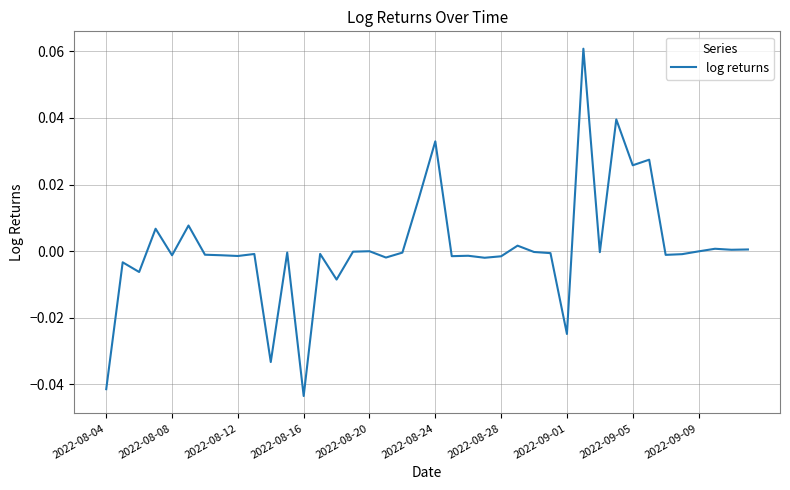

How many lines are shown in the chart?

1